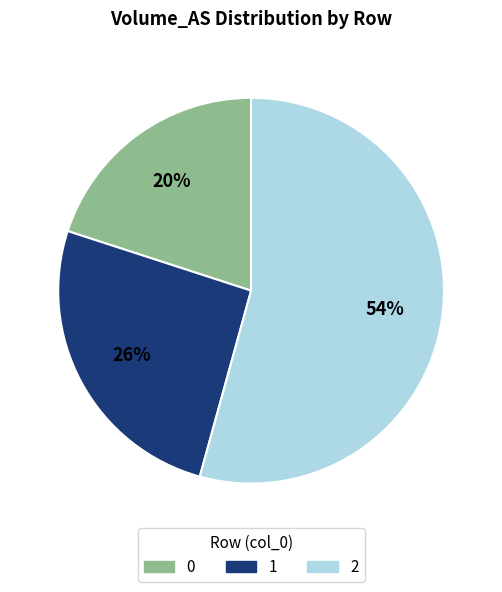

To the nearest percent, what is the difference between the largest and smallest slice percentages?

34%